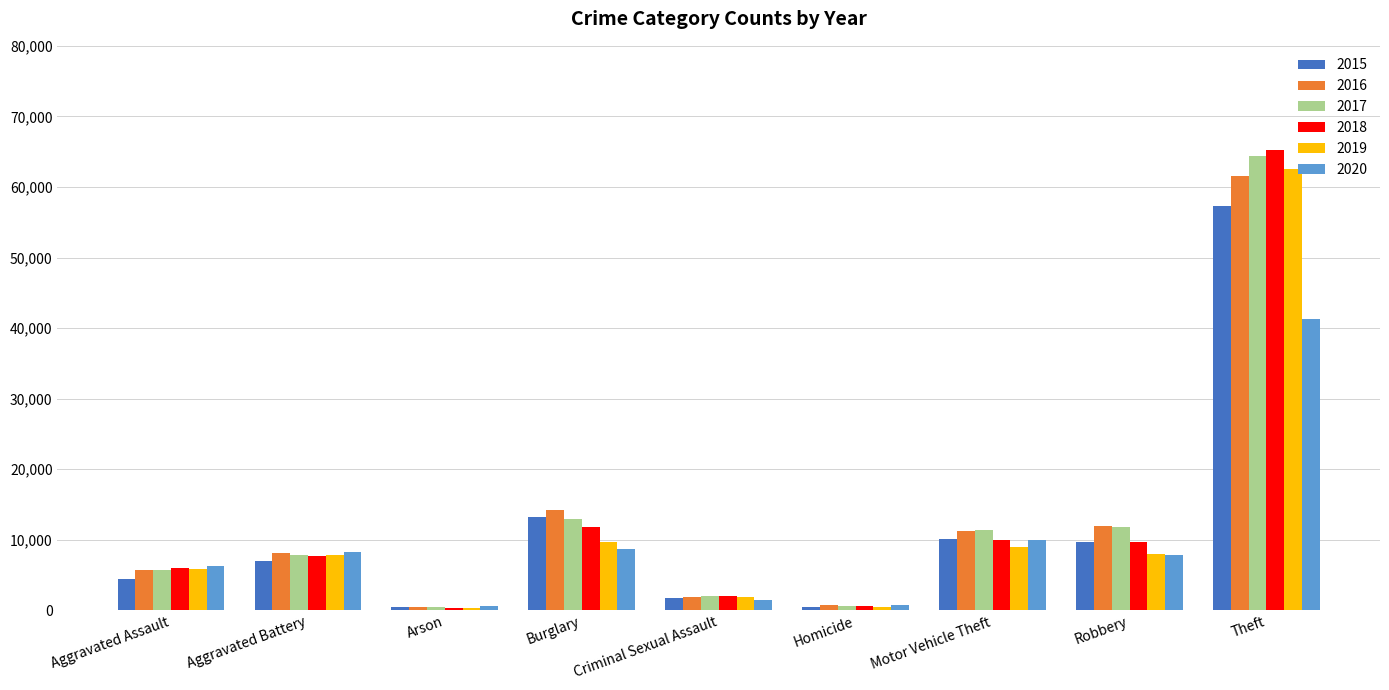

What is the label of the 9th bar from the right?

Aggravated Assault